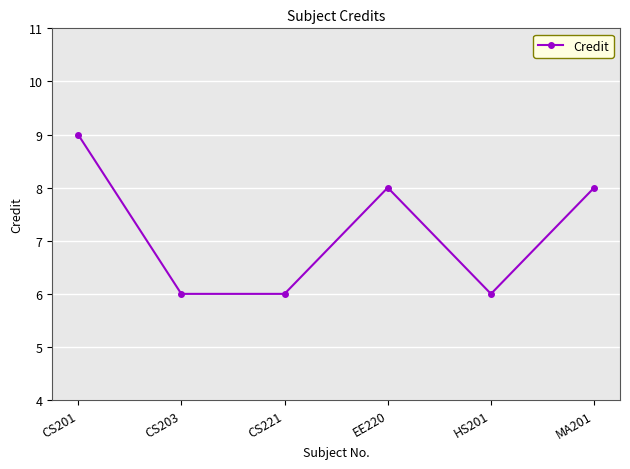

Is it true that the value at HS201 is 6?

True